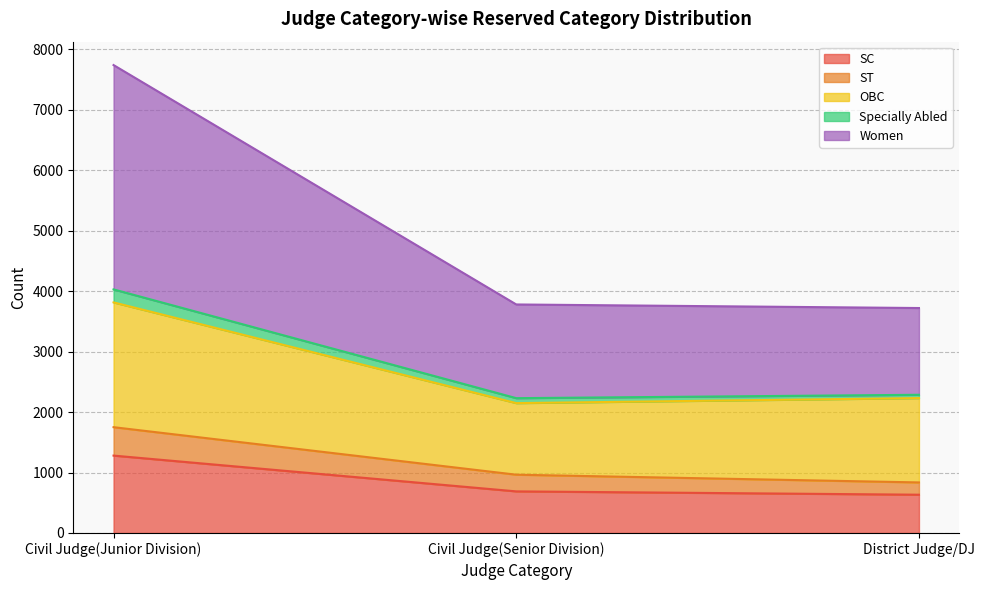

At which category is the sum across all series the highest?

Civil Judge(Junior Division)